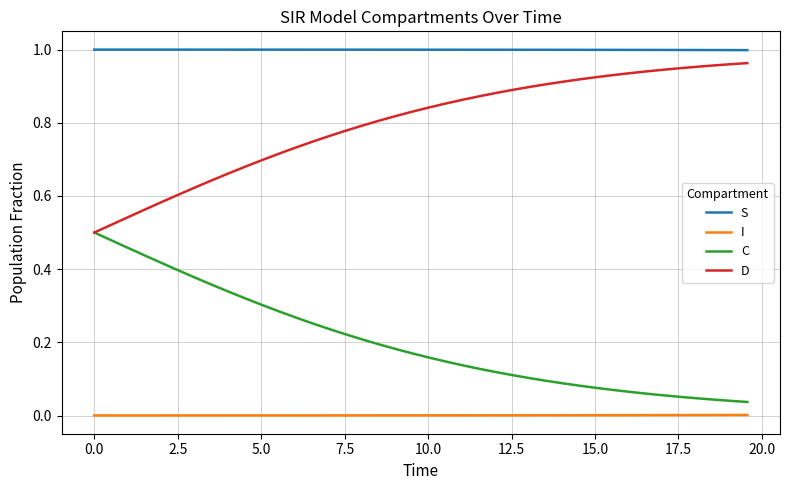

Which series has the largest total across all categories?

S